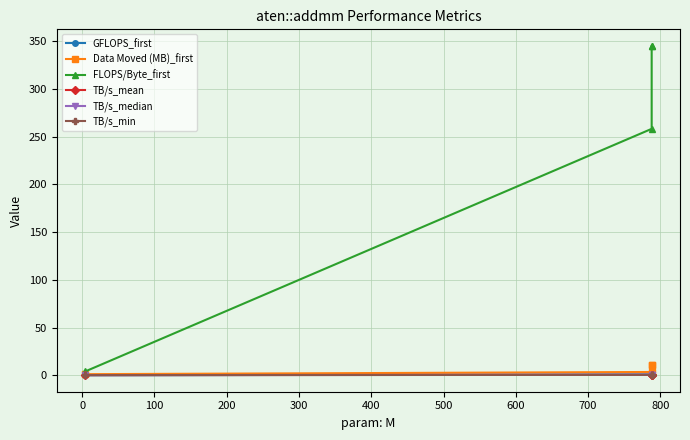

List the series in order of their peak value, lowest first.

TB/s_min, TB/s_median, TB/s_mean, GFLOPS_first, Data Moved (MB)_first, FLOPS/Byte_first